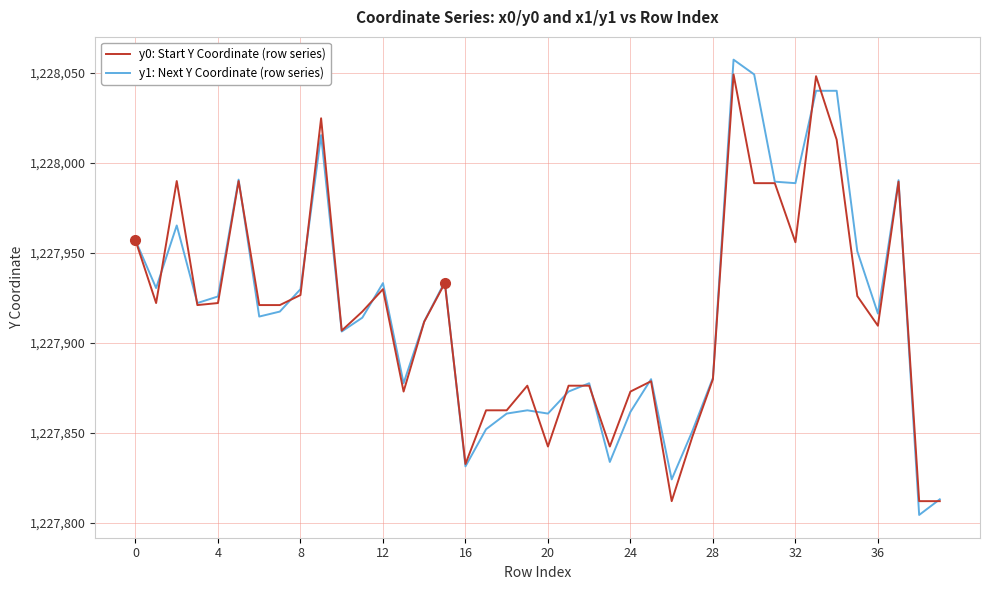

Count the number of categories in the chart.

40